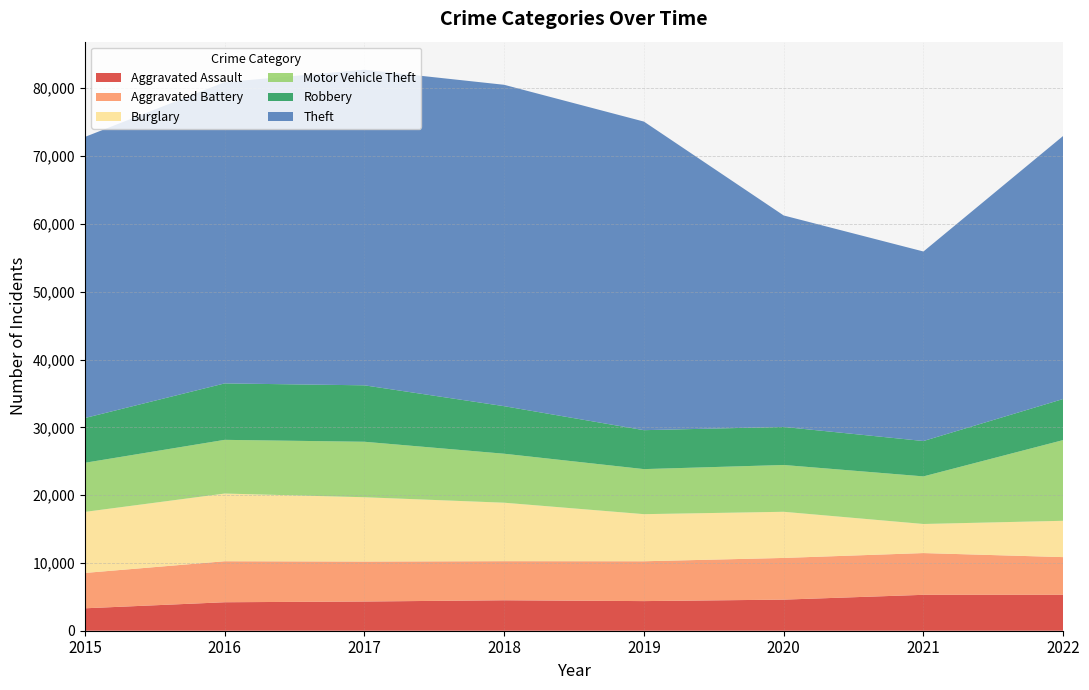

Reading left to right, transcribe all the data shown in this chart.

Aggravated Assault: 2015=3307	2016=4201	2017=4308	2018=4492	2019=4369	2020=4586	2021=5295	2022=5297
Aggravated Battery: 2015=5214	2016=6046	2017=5894	2018=5764	2019=5874	2020=6148	2021=6158	2022=5559
Burglary: 2015=9004	2016=9984	2017=9484	2018=8624	2019=6948	2020=6807	2021=4289	2022=5358
Motor Vehicle Theft: 2015=7244	2016=7921	2017=8184	2018=7224	2019=6645	2020=6903	2021=7020	2022=11906
Robbery: 2015=6601	2016=8323	2017=8323	2018=7012	2019=5742	2020=5611	2021=5216	2022=6058
Theft: 2015=41457	2016=44429	2017=46546	2018=47399	2019=45511	2020=31189	2021=27951	2022=38799